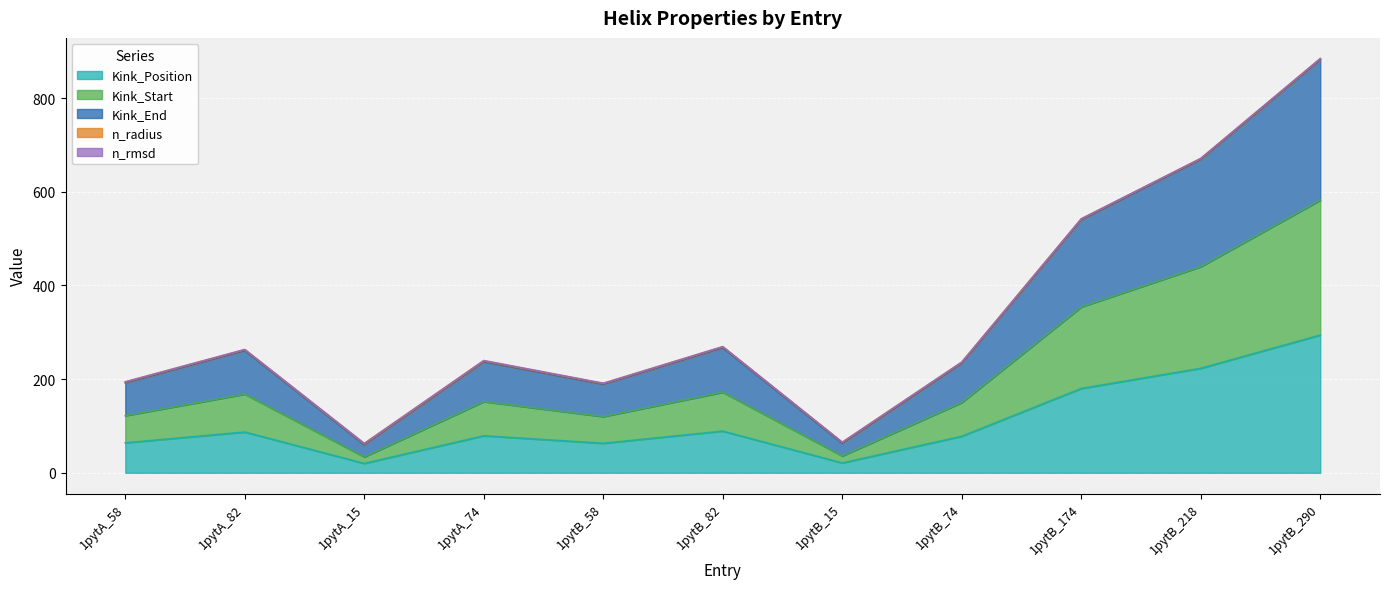

Is it true that Kink_Position equals 79.0 at 1pytA_74?

True